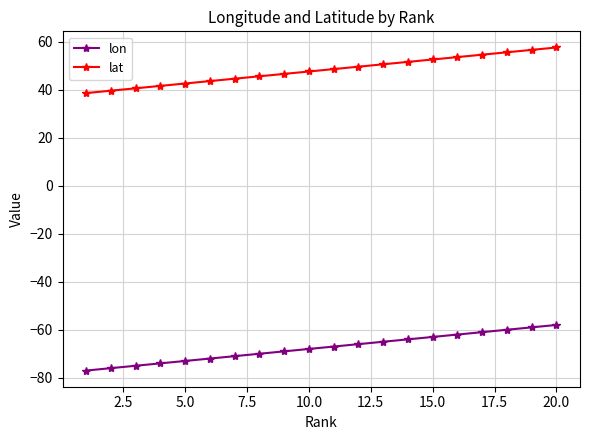

What are all the series names shown in the legend?

lon, lat